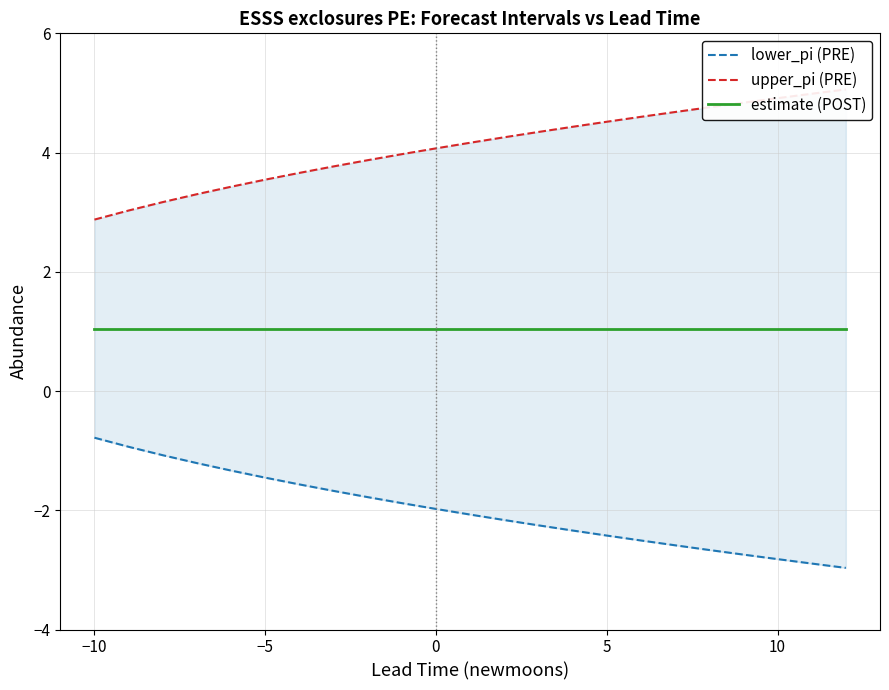

Which series has the largest total across all categories?

upper_pi (PRE)